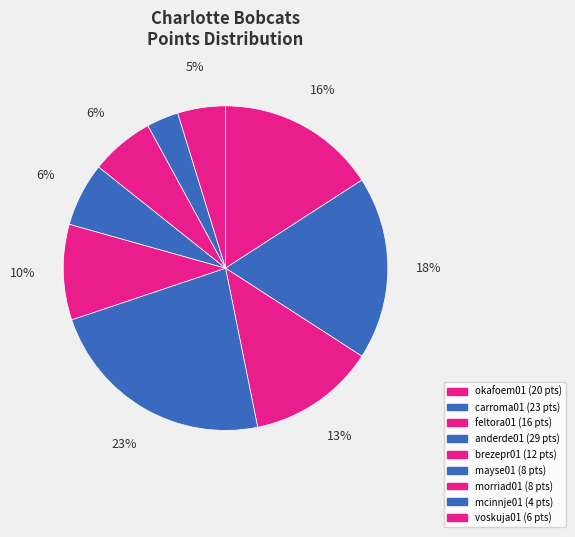

Rank the categories by value from lowest to highest.

mcinnje01, voskuja01, mayse01, morriad01, brezepr01, feltora01, okafoem01, carroma01, anderde01